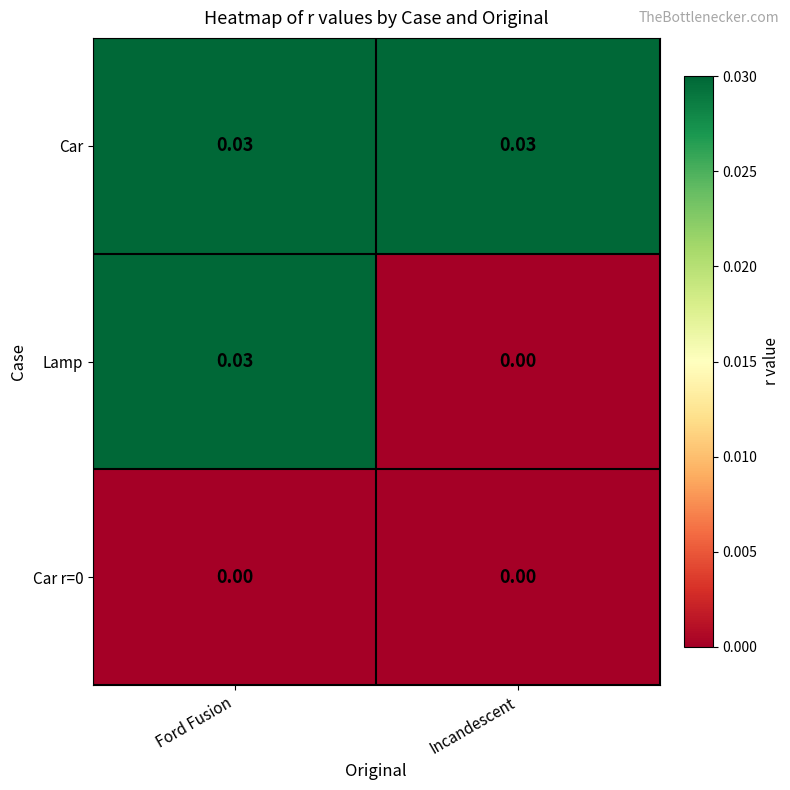

Which series has the largest total across all categories?

Car